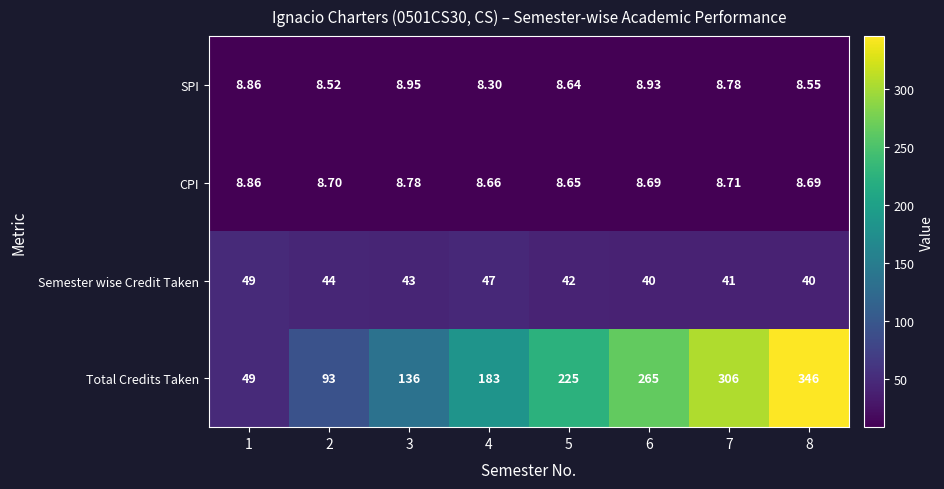

Is the value of CPI at 8 greater than the value of Total Credits Taken at 1?

No